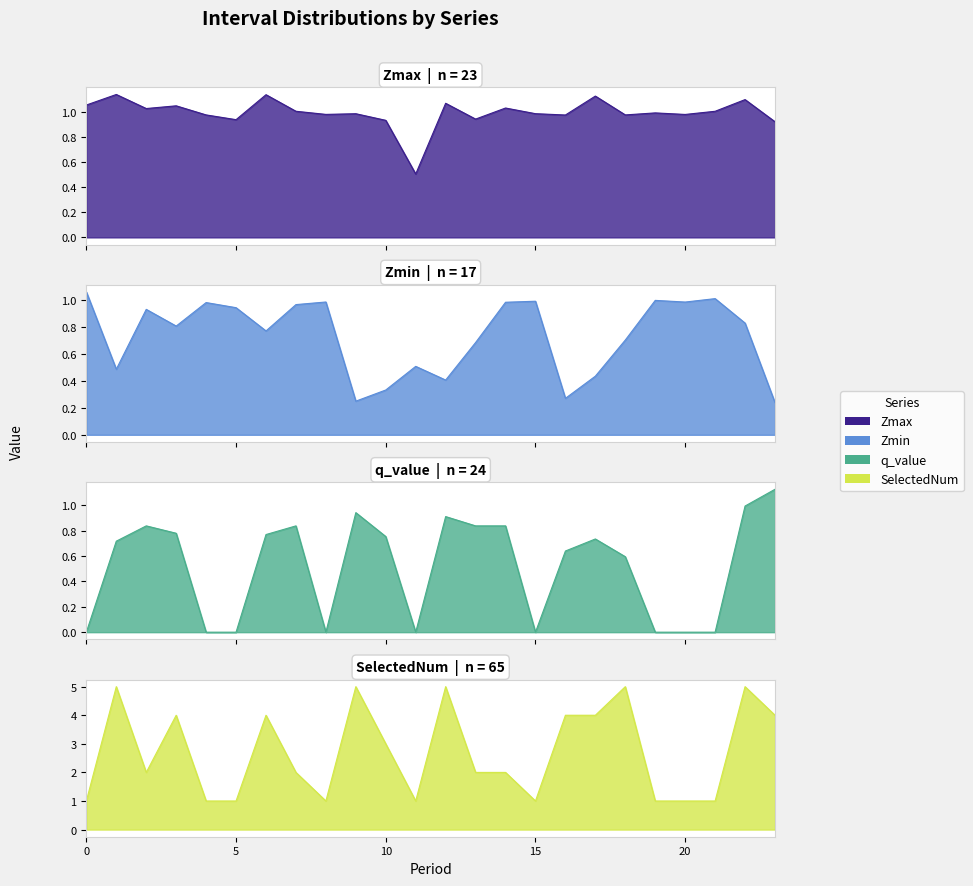

How many interior local peaks does the SelectedNum series have?

7